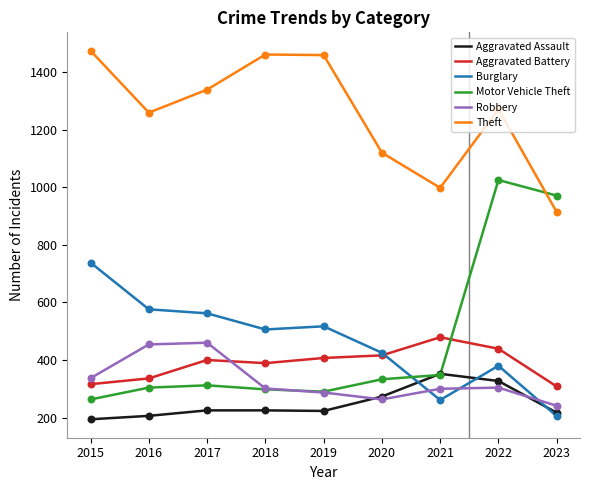

Which series has the widest spread of values?

Motor Vehicle Theft